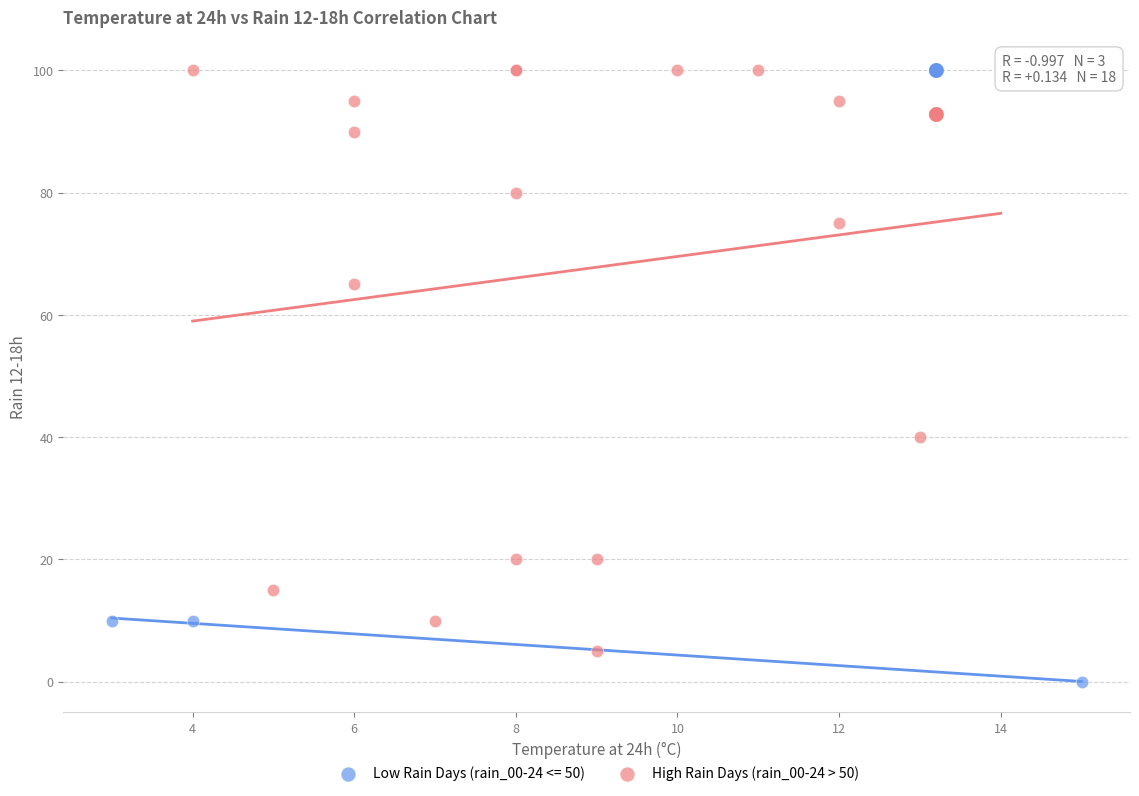

Which series reaches the minimum Y coordinate?

Low Rain Days (rain_00-24 <= 50)